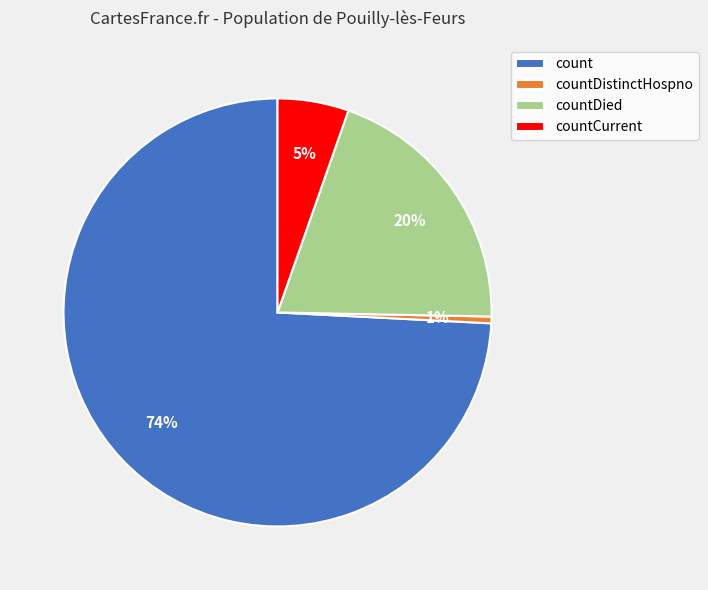

What is the largest slice in the pie chart?

count